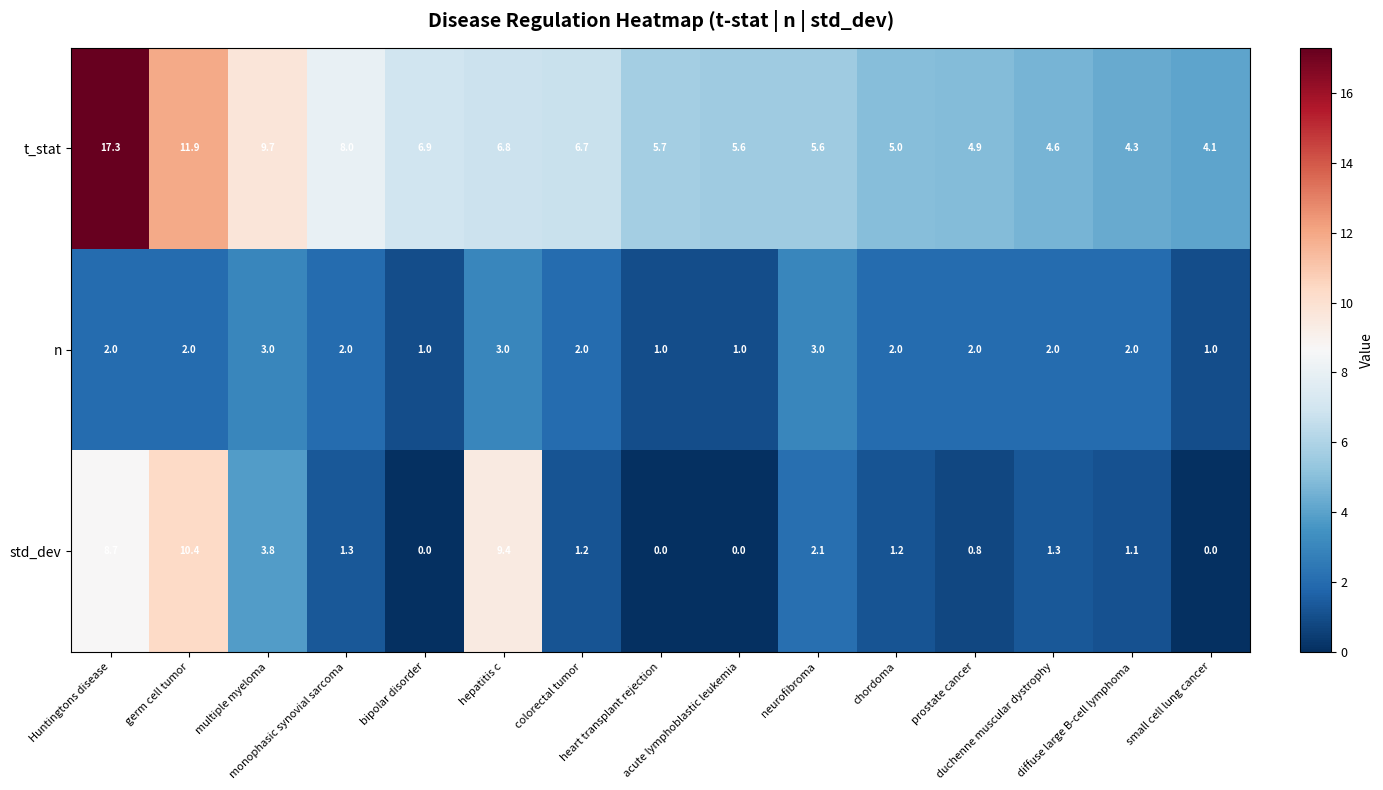

Which series has the widest spread of values?

t_stat